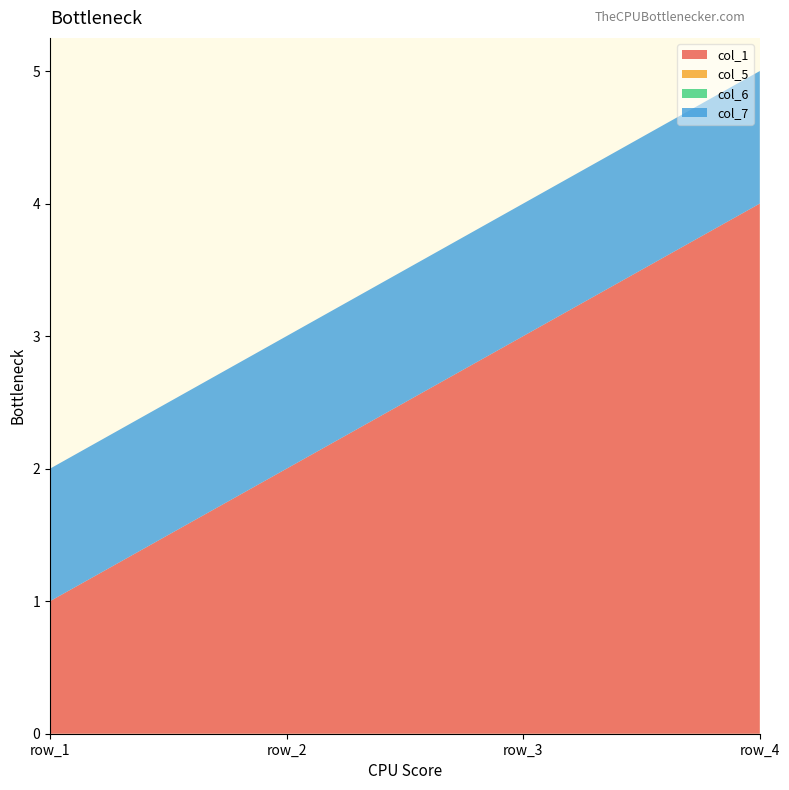

Reading left to right, what are all the values shown in this chart?

col_1: row_1=1	row_2=2	row_3=3	row_4=4
col_5: row_1=0	row_2=0	row_3=0	row_4=0
col_6: row_1=0	row_2=0	row_3=0	row_4=0
col_7: row_1=1	row_2=1	row_3=1	row_4=1